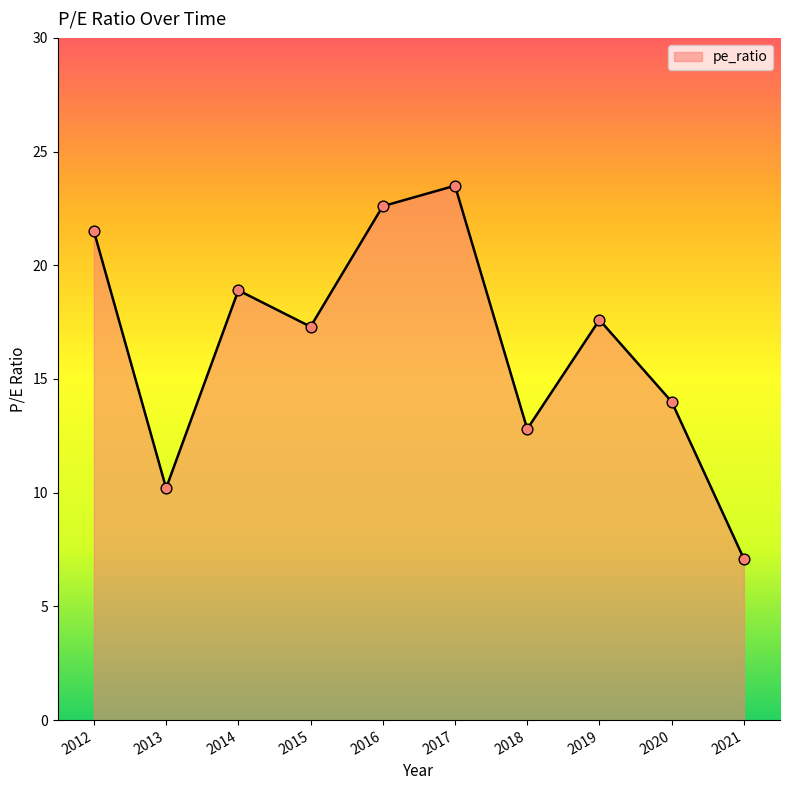

What is the change in value from 2016 to 2018?

-9.8